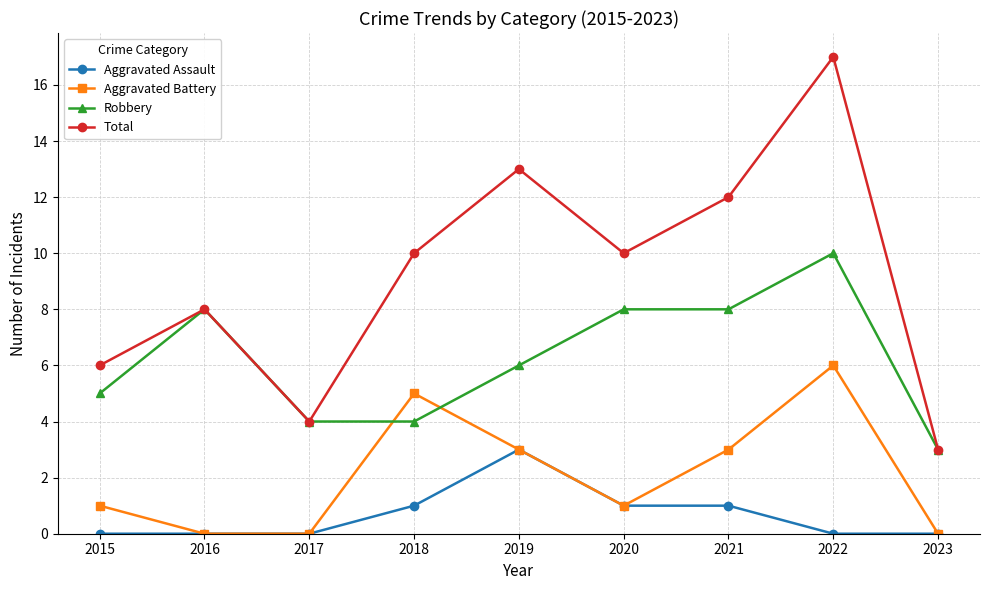

Reading left to right, transcribe all the data shown in this chart.

Aggravated Assault: 2015=0	2016=0	2017=0	2018=1	2019=3	2020=1	2021=1	2022=0	2023=0
Aggravated Battery: 2015=1	2016=0	2017=0	2018=5	2019=3	2020=1	2021=3	2022=6	2023=0
Robbery: 2015=5	2016=8	2017=4	2018=4	2019=6	2020=8	2021=8	2022=10	2023=3
Total: 2015=6	2016=8	2017=4	2018=10	2019=13	2020=10	2021=12	2022=17	2023=3